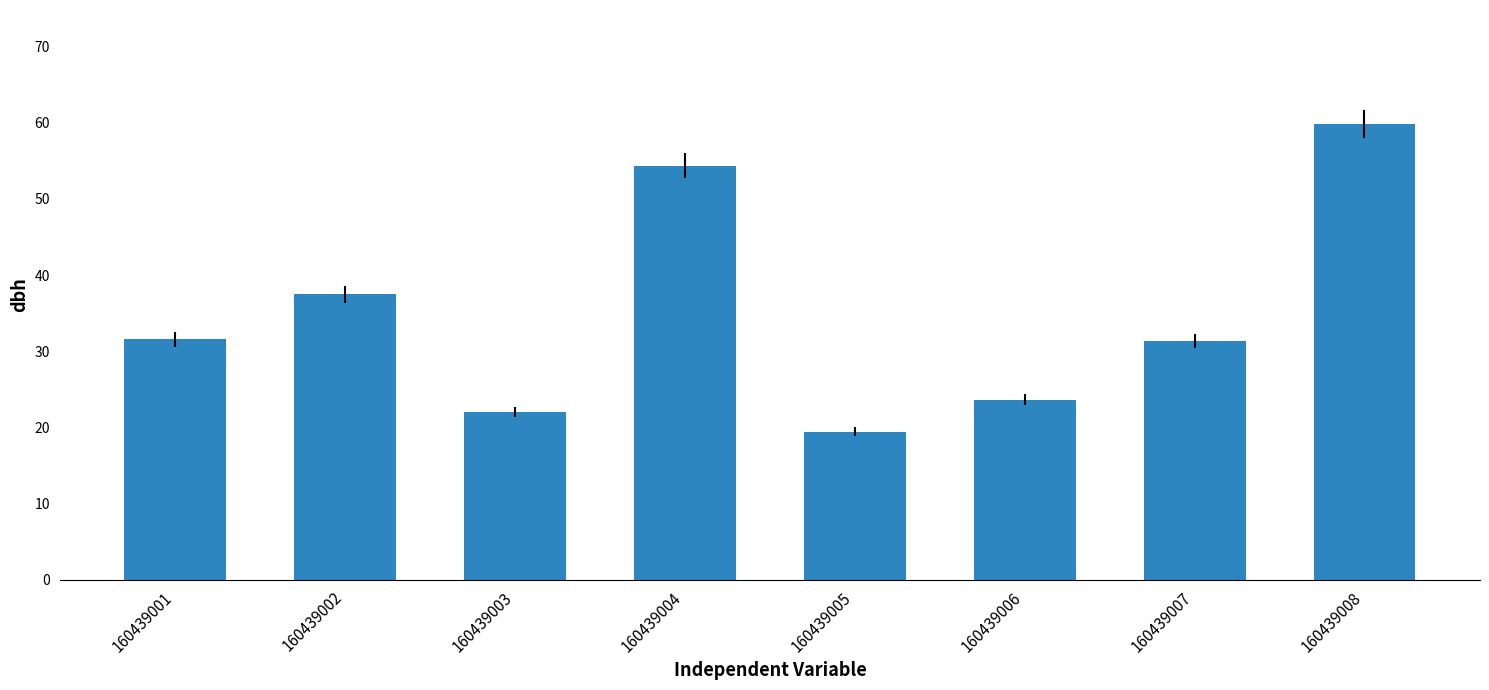

What is the value of the 5th bar from the left?

19.4